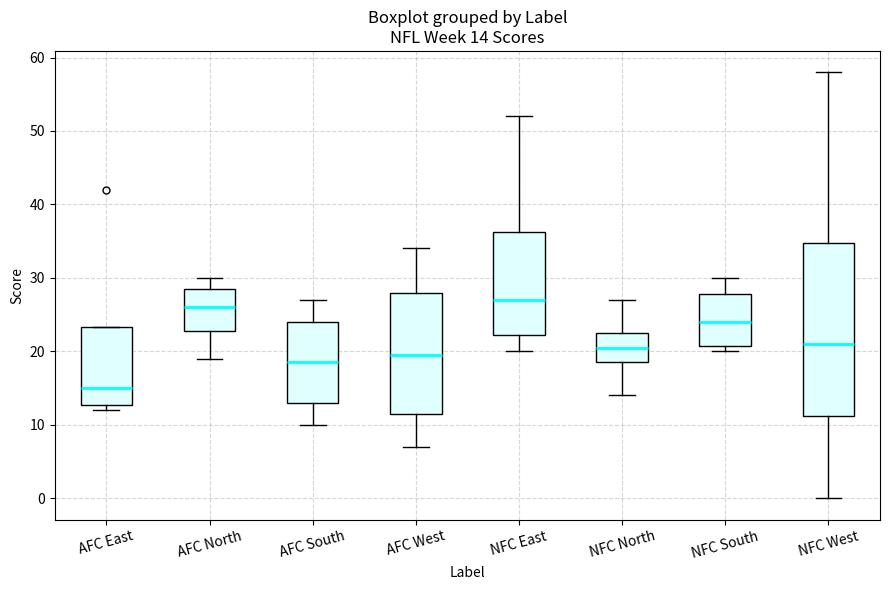

Which box's median line is the highest?

NFC East